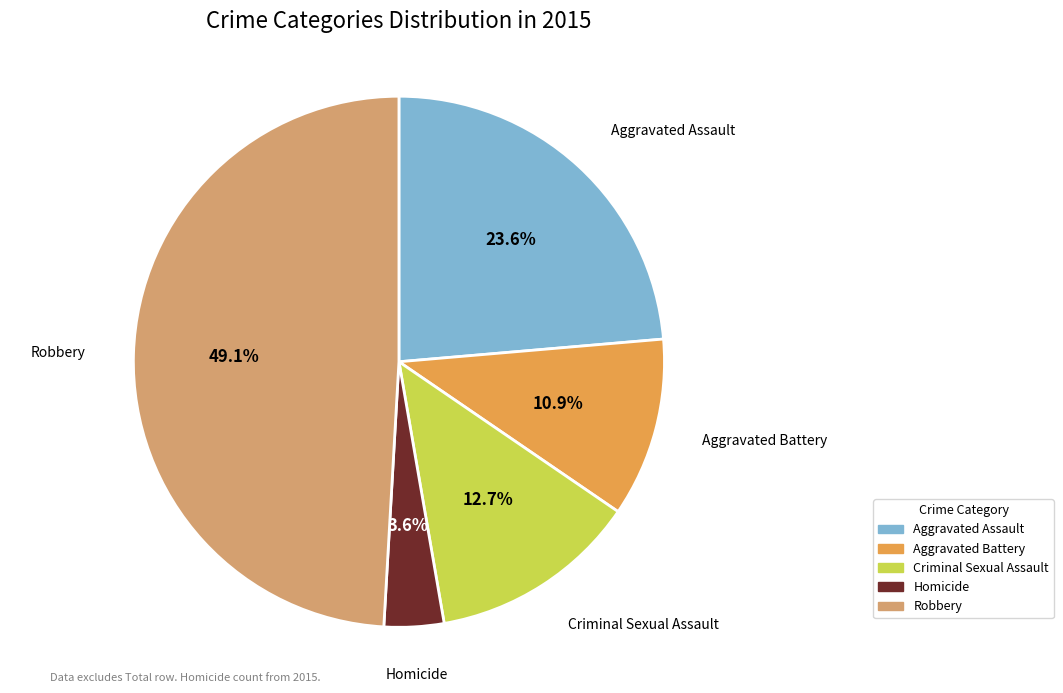

To the nearest percent, what percentage of the pie is Robbery?

49%